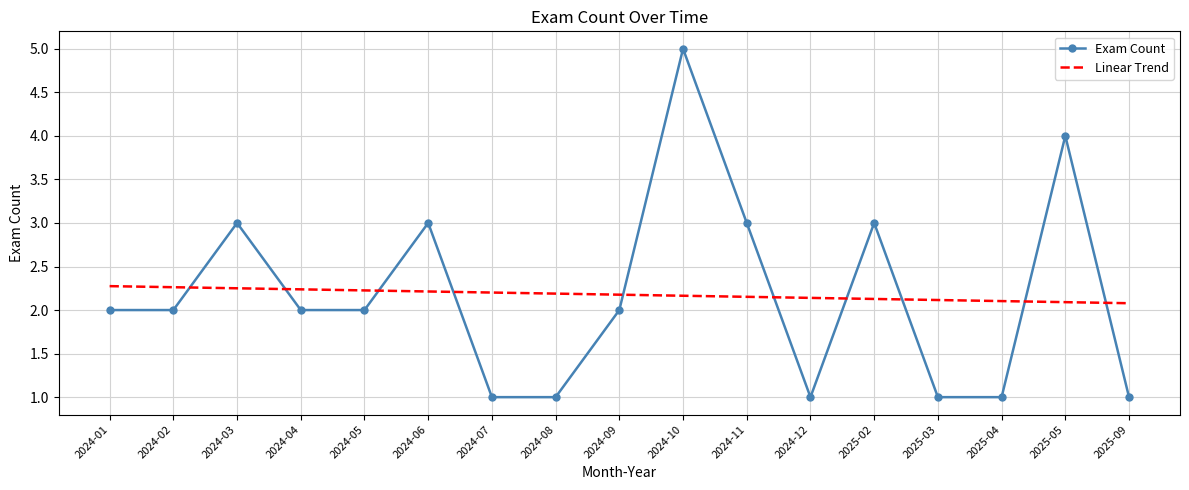

What is the sum of all Exam Count values?

37.0